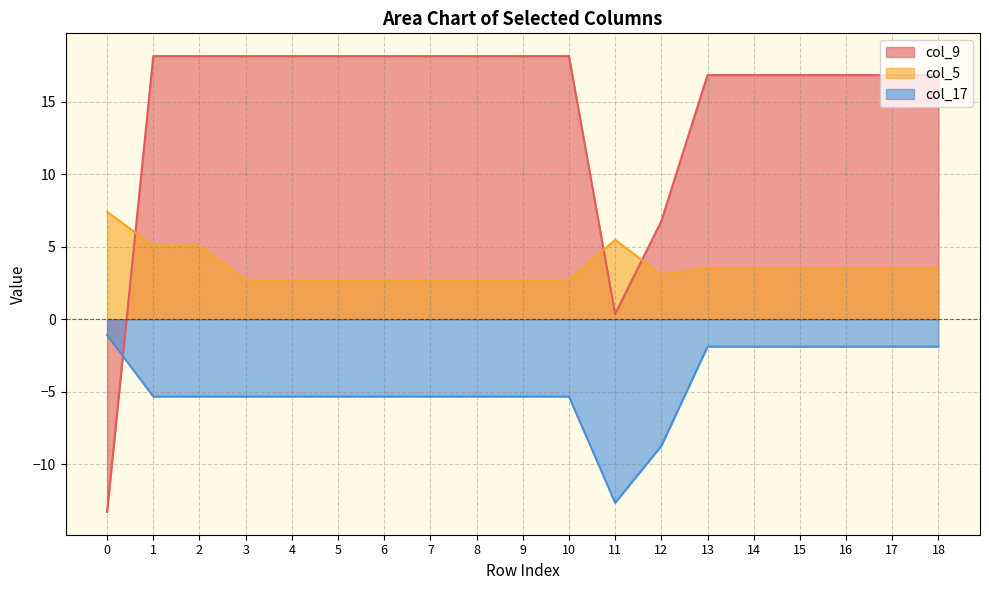

Reading left to right, what are all the values shown in this chart?

col_9: 0=-13.3	1=18.2	2=18.2	3=18.2	4=18.2	5=18.2	6=18.2	7=18.2	8=18.2	9=18.2	10=18.2	11=0.4	12=6.8	13=16.9	14=16.9	15=16.9	16=16.9	17=16.9	18=16.9
col_5: 0=7.4	1=5.1	2=5.1	3=2.7	4=2.7	5=2.7	6=2.7	7=2.7	8=2.7	9=2.7	10=2.7	11=5.5	12=3.1	13=3.5	14=3.5	15=3.5	16=3.5	17=3.5	18=3.5
col_17: 0=-1.1	1=-5.3	2=-5.3	3=-5.3	4=-5.3	5=-5.3	6=-5.3	7=-5.3	8=-5.3	9=-5.3	10=-5.3	11=-12.7	12=-8.8	13=-1.9	14=-1.9	15=-1.9	16=-1.9	17=-1.9	18=-1.9